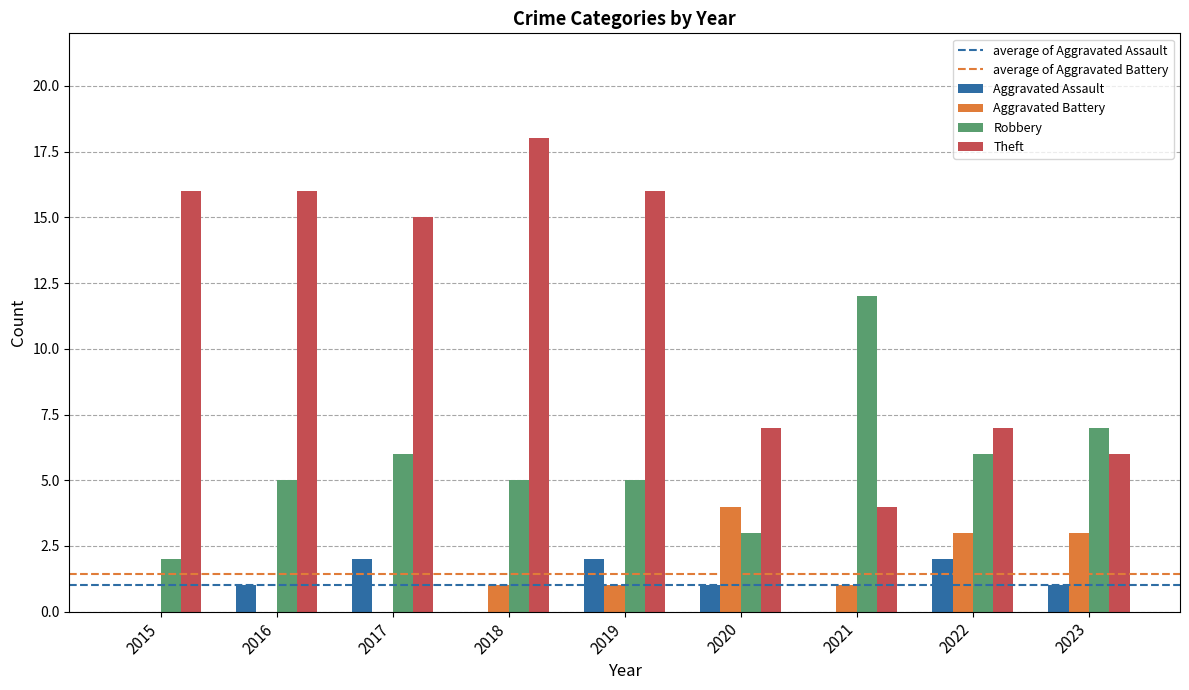

Which series changed the most between 2017 and 2023?

Theft